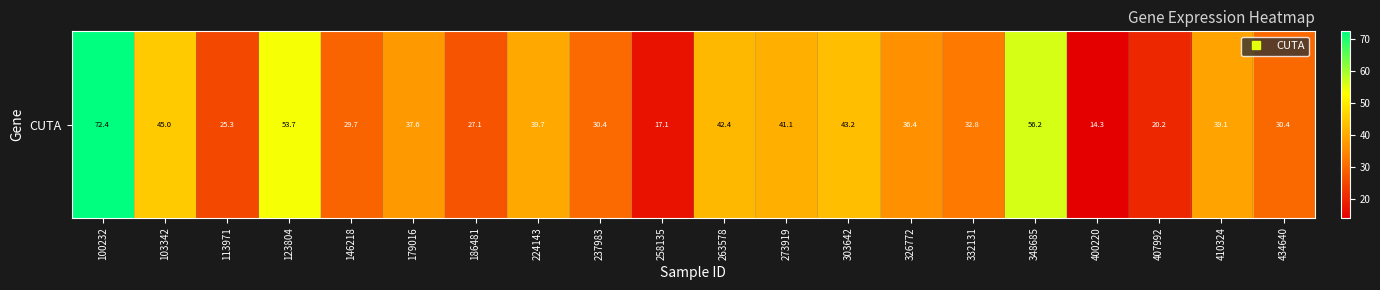

Count the number of categories in the chart.

20